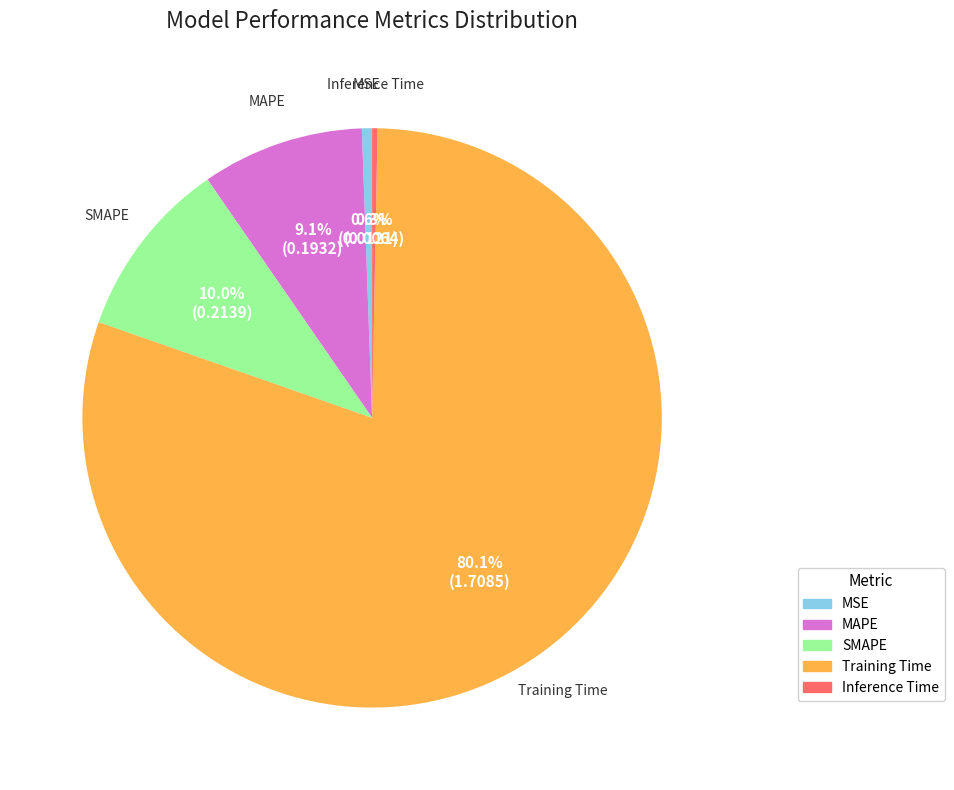

Which slice represents more than half of the pie?

Training Time